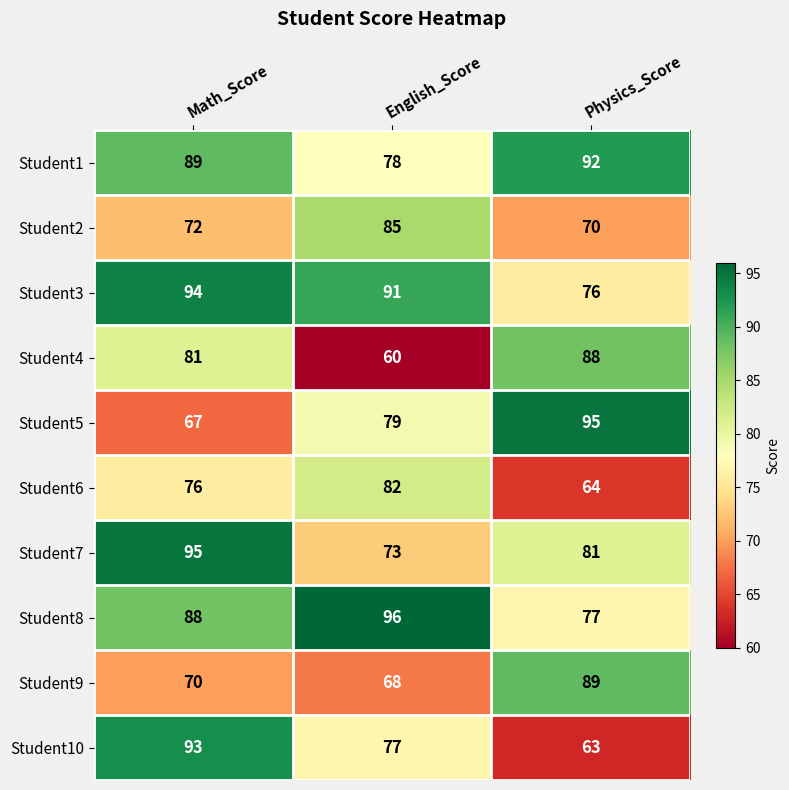

What is the maximum value shown in the chart?

96